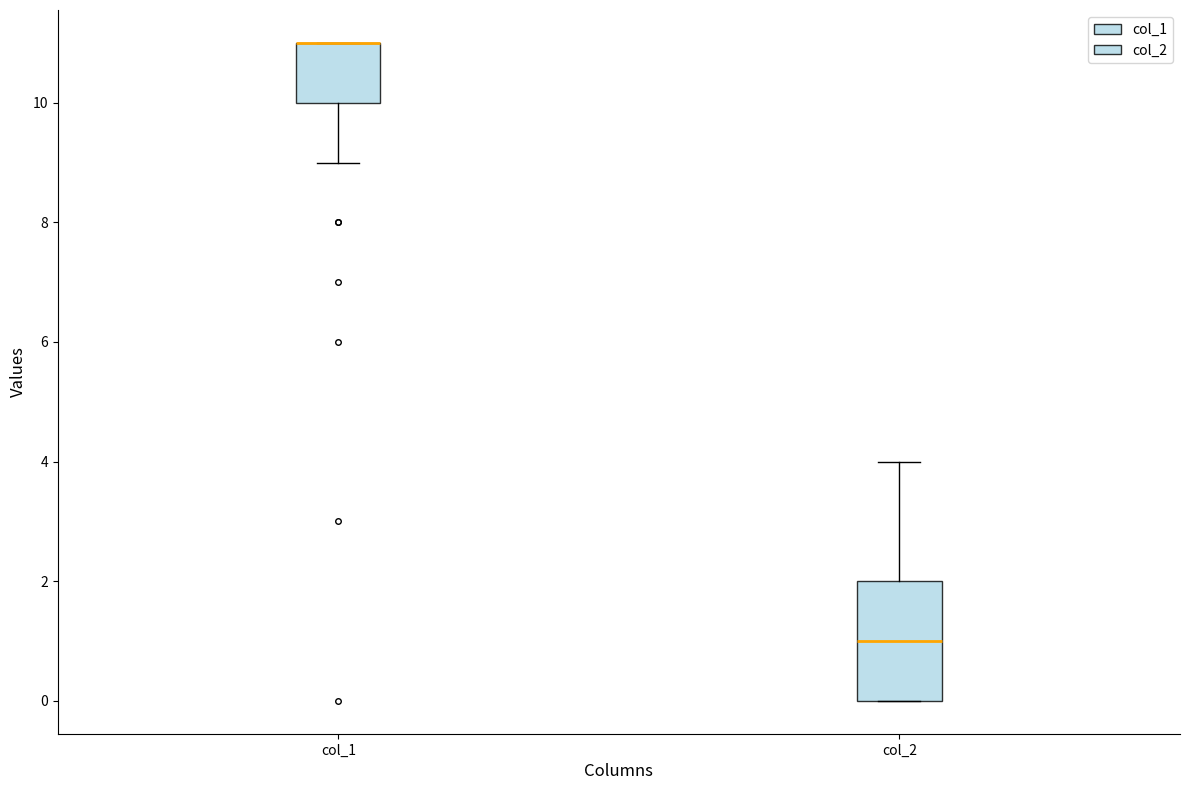

Comparing the boxes themselves (not the whiskers), which one is the tallest?

col_2